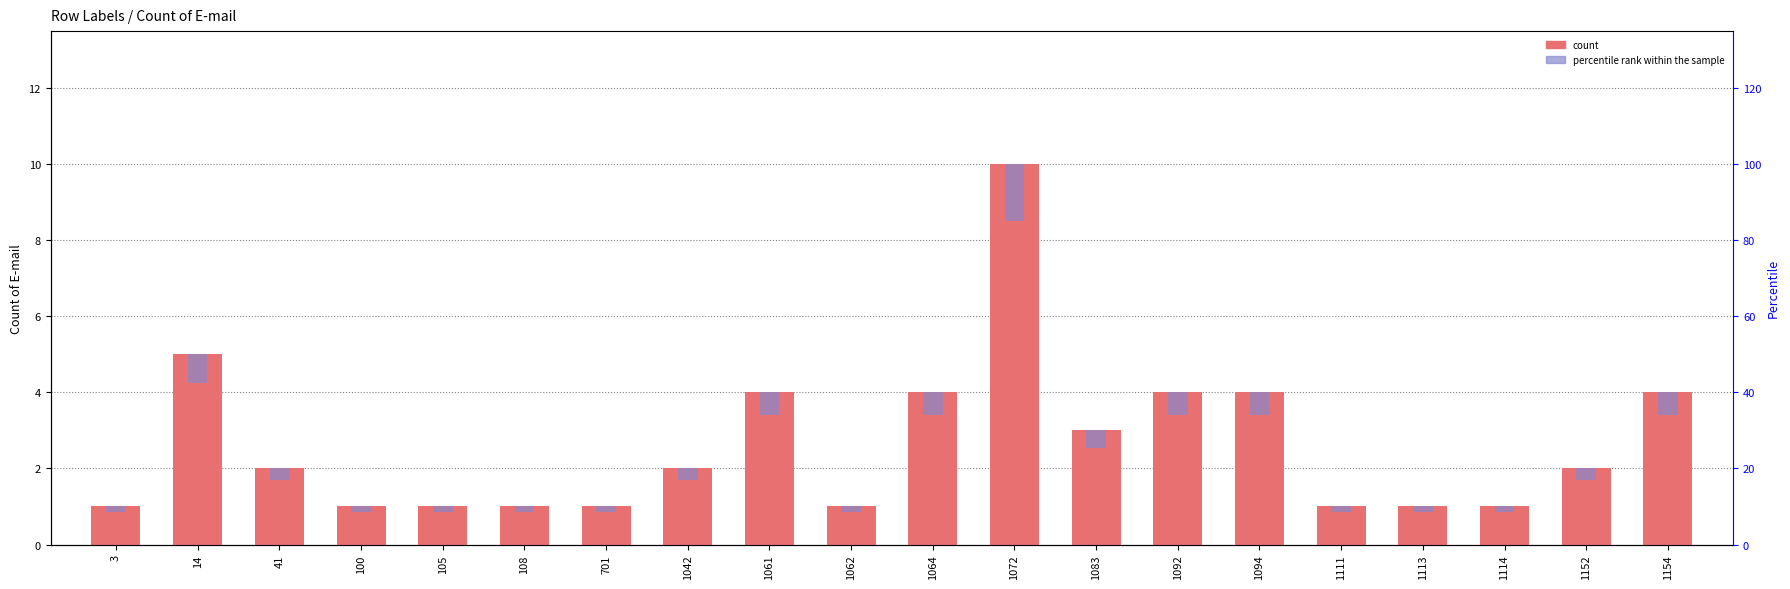

Is the value of count at 1111 greater than the value of percentile rank within the sample at 1062?

Yes